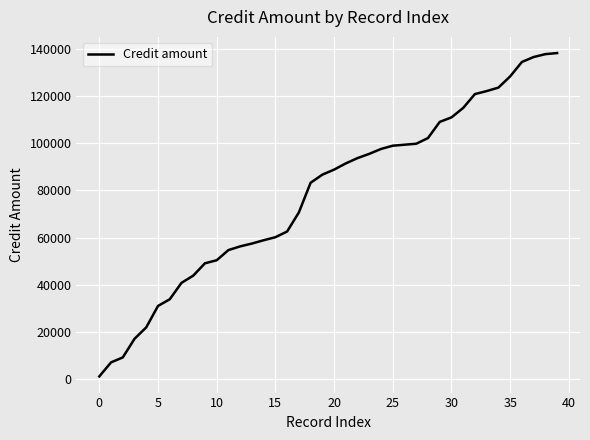

What is the difference between the maximum and minimum values?

137020